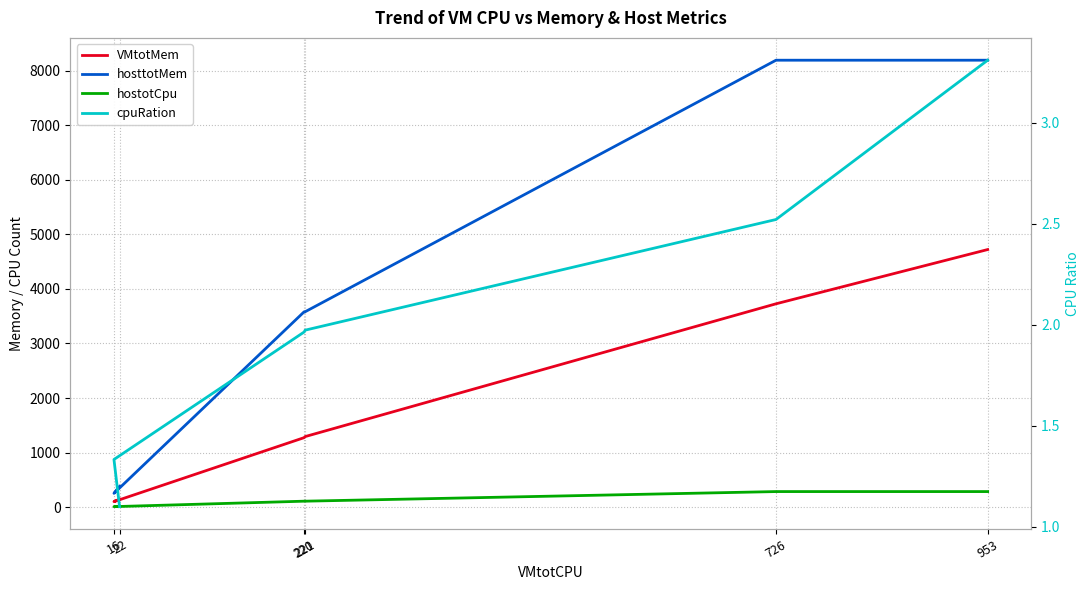

At 953, list the series in order from largest to smallest.

hosttotMem, VMtotMem, hostotCpu, cpuRation